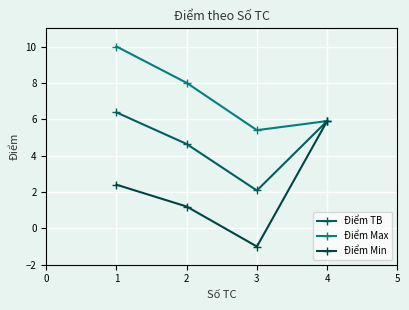

What is the average value of the Điểm Max series?

7.3